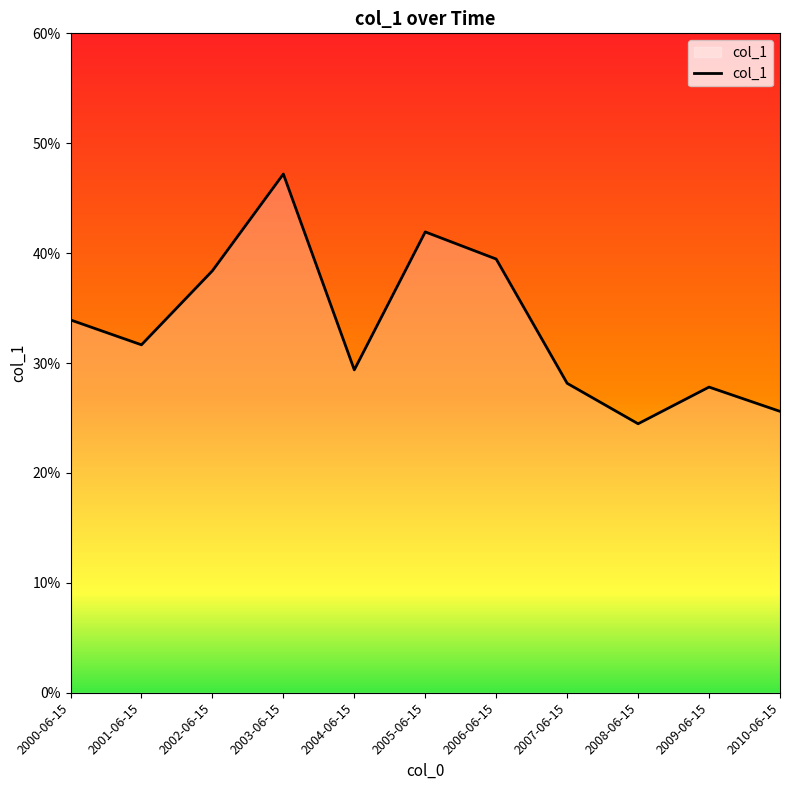

True or false: the data shows 0.1 at 2010-06-15.

False